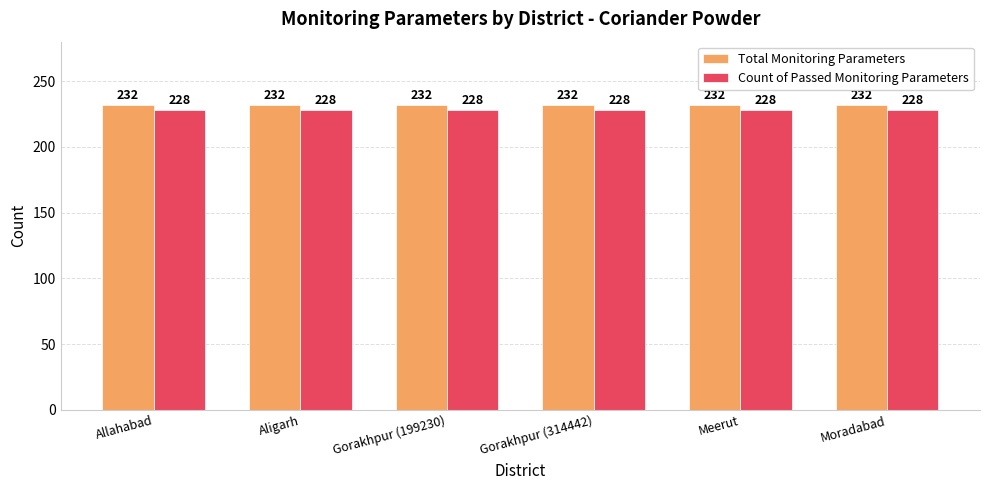

The Count of Passed Monitoring Parameters series shows 228 at Meerut. True or false?

True